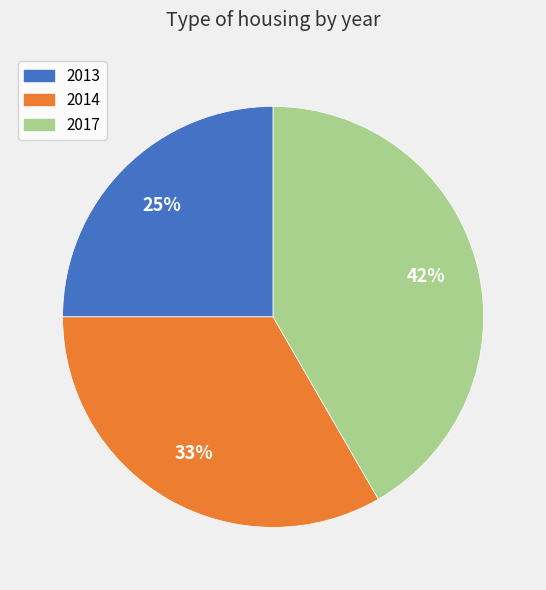

Count the number of slices in the pie.

3